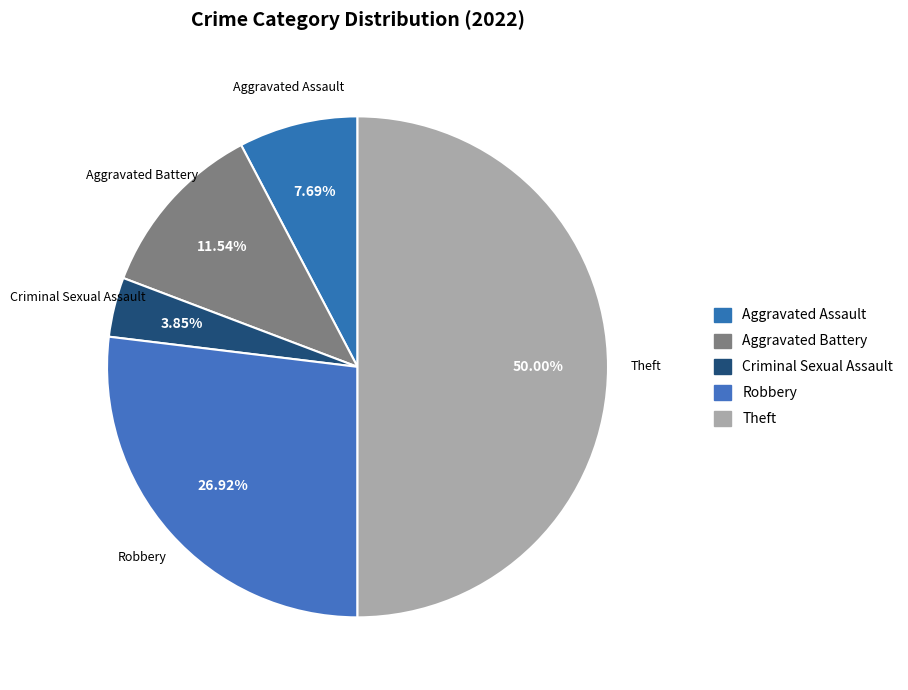

What is the change in value from Aggravated Assault to Theft?

+11